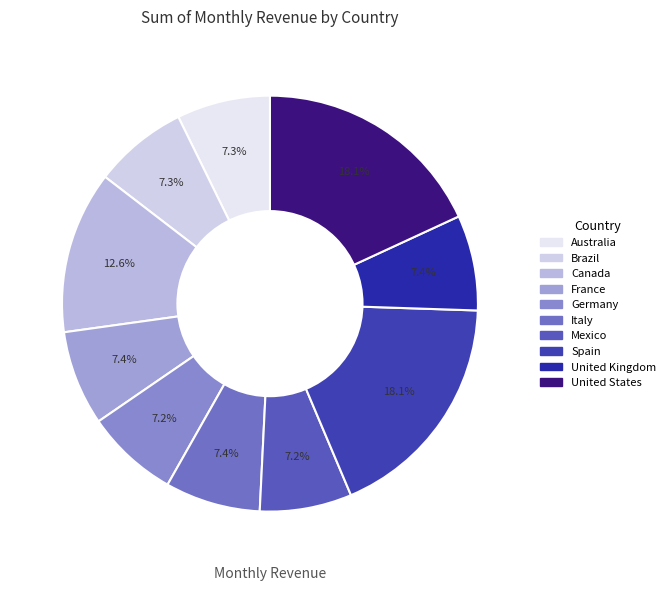

Which slice is the largest?

United States